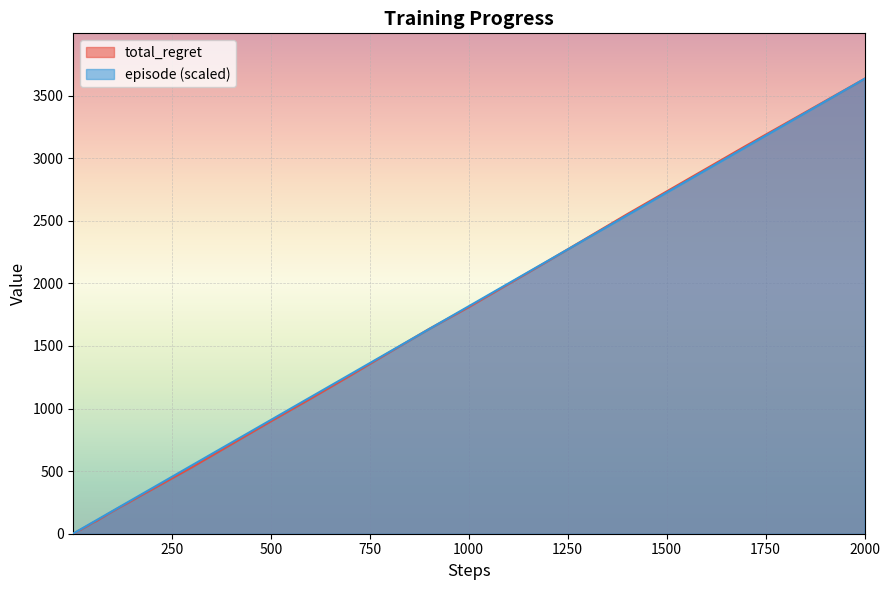

The total_regret series shows 1810.0 at 1000. True or false?

True